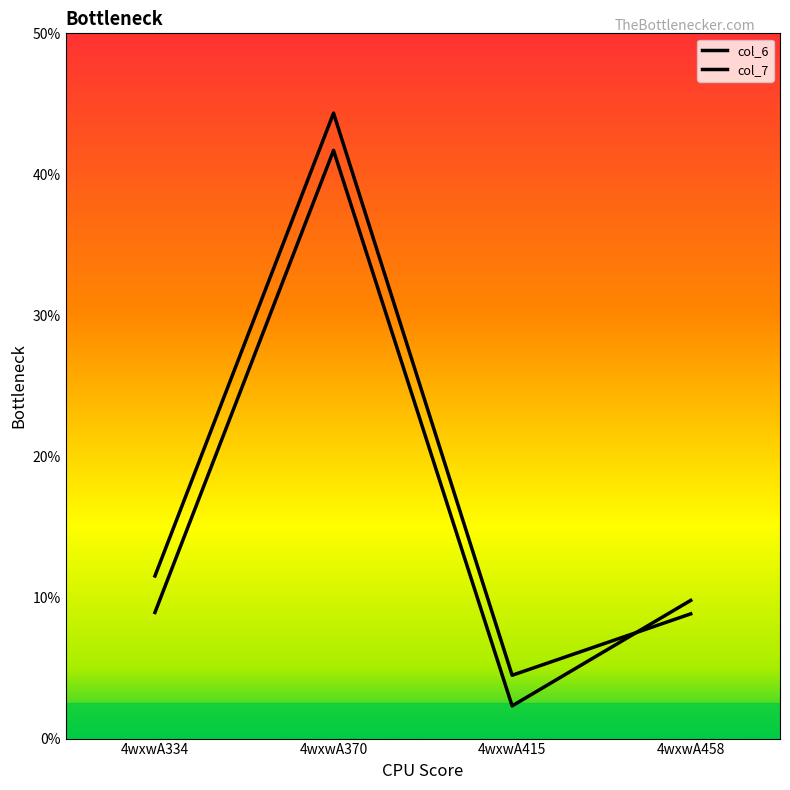

Is this an area chart (filled region under the line)?

No